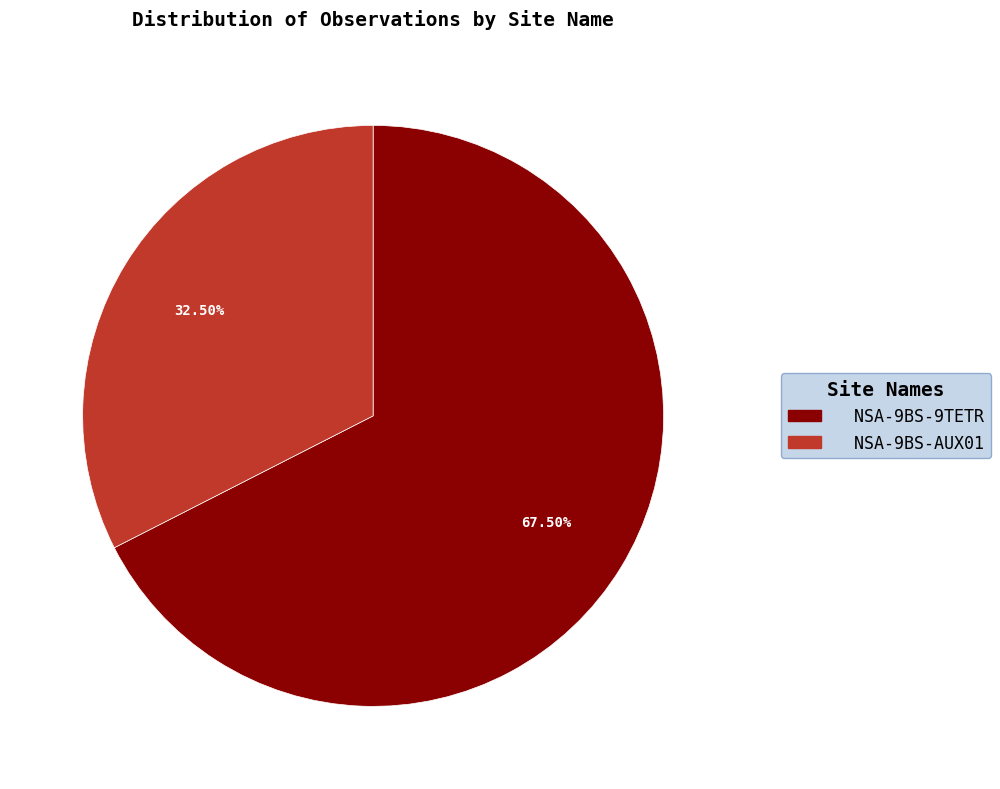

To the nearest percent, what is the difference between the largest and smallest slice percentages?

35%